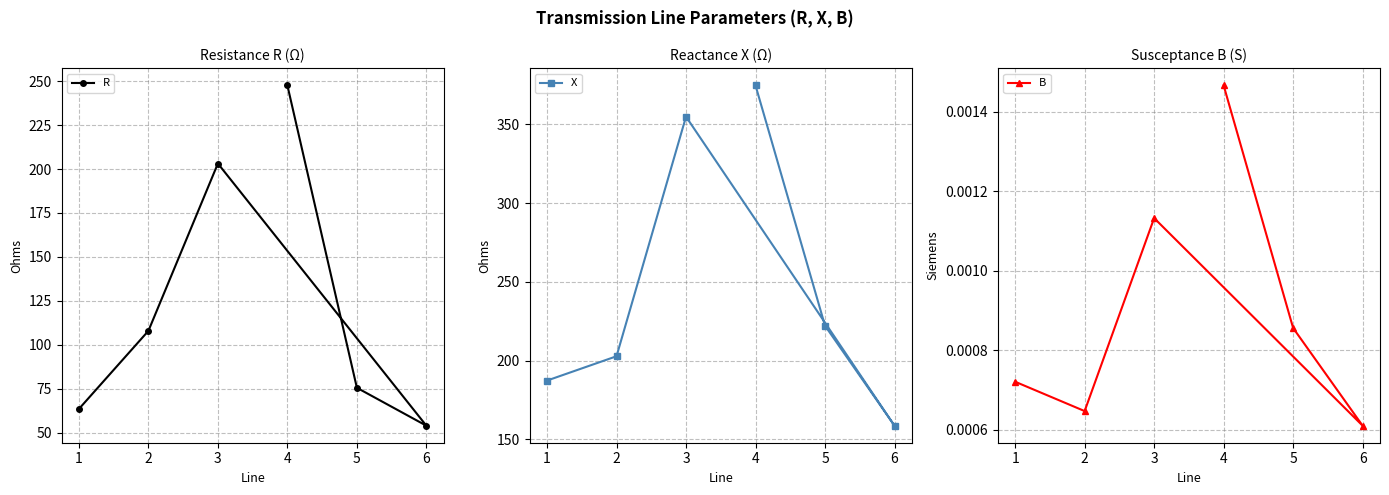

Rank the categories by B value from highest to lowest.

4, 3, 5, 1, 2, 6